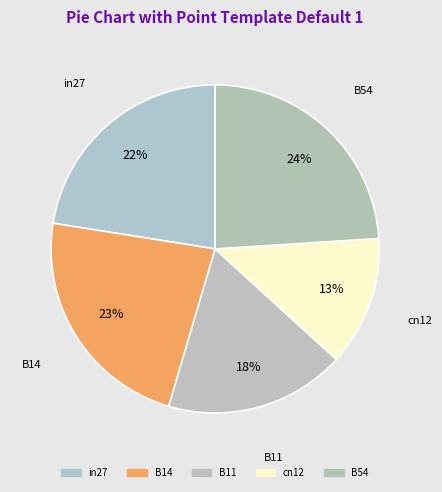

How many slices are in this pie chart?

5